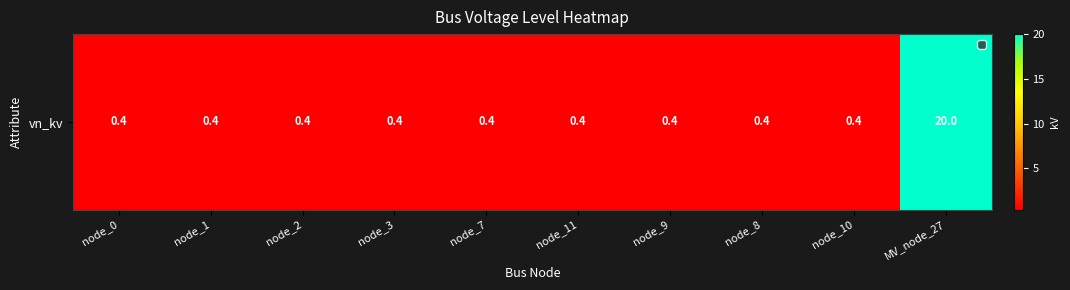

Rank the categories by value from highest to lowest.

MV_node_27, node_0, node_1, node_2, node_3, node_7, node_11, node_9, node_8, node_10